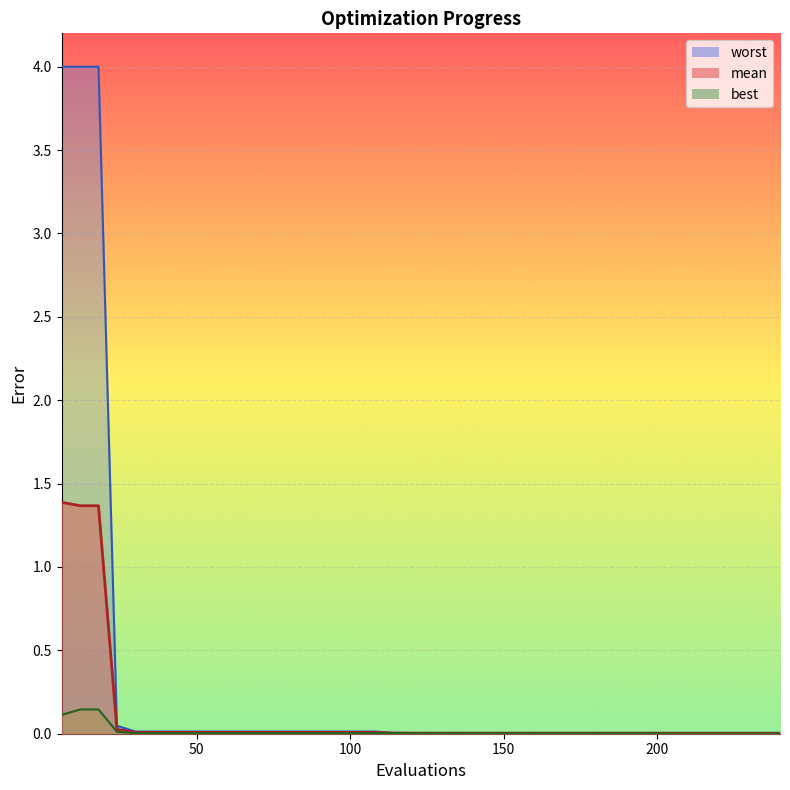

How many categories are shown in the chart?

40